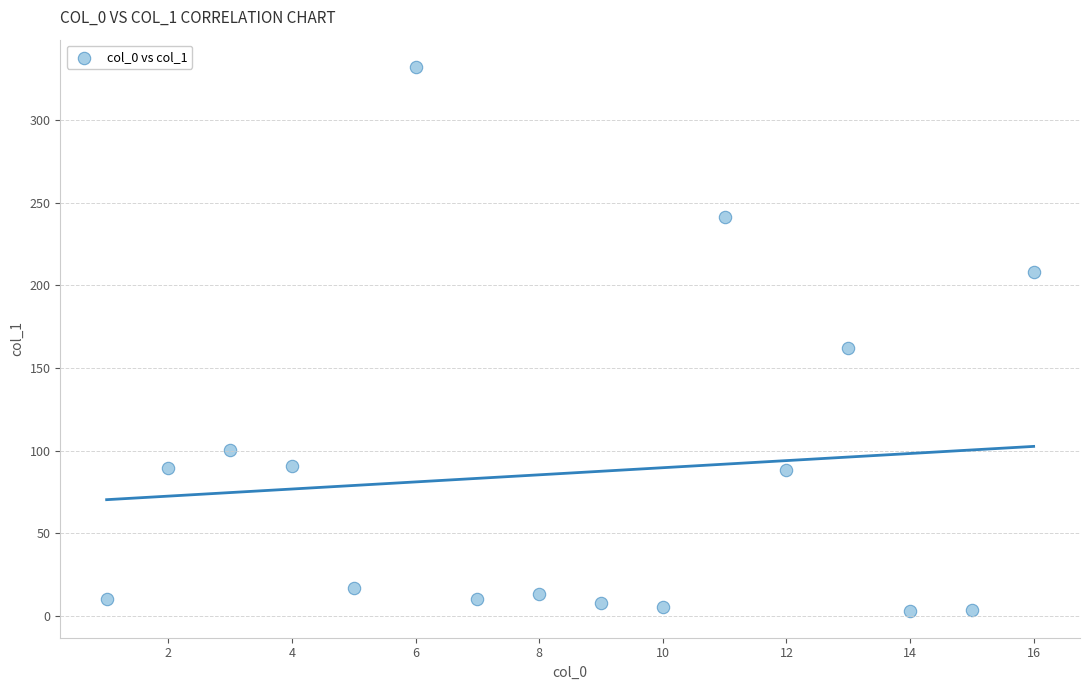

What Y value in the scatter plot is closest to 167?

162.3